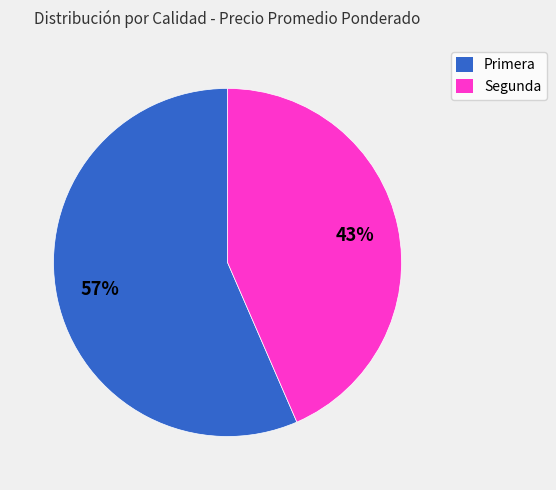

The Segunda slice represents 43% of the pie. True or false?

True